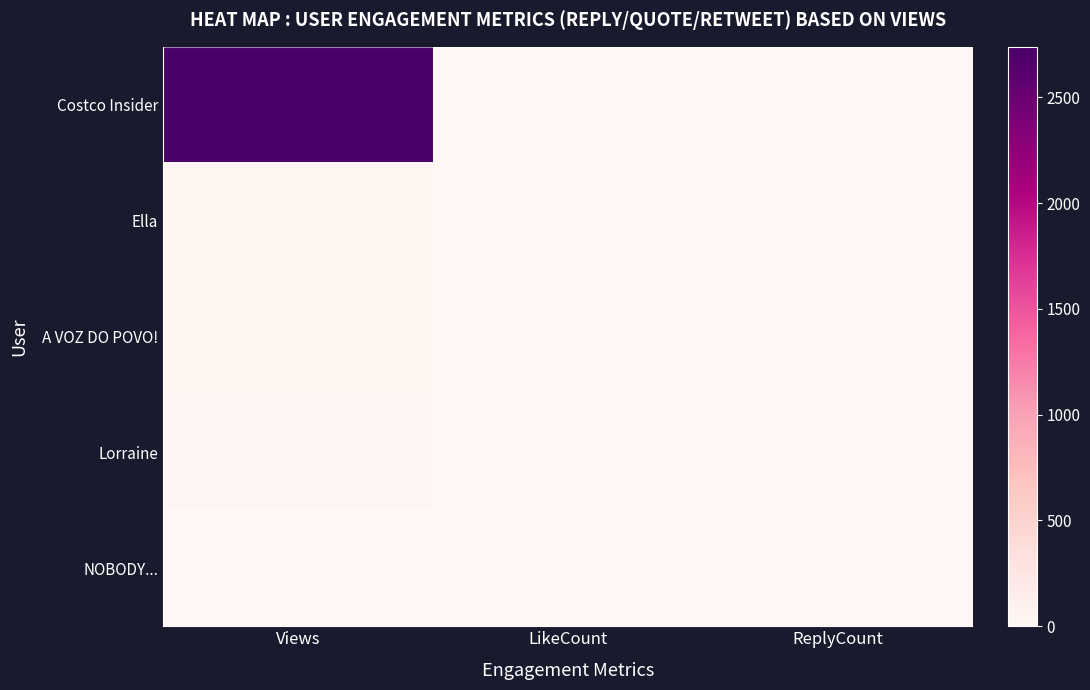

Which series changed the most between LikeCount and ReplyCount?

Costco Insider